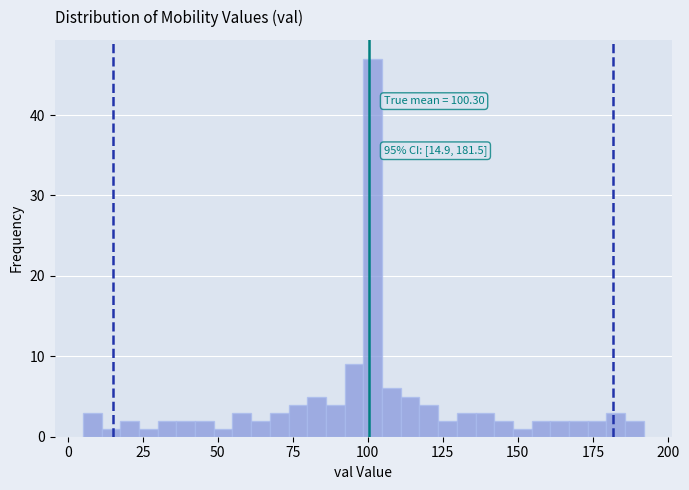

Read against the x-axis, roughly where is the centre of the tallest bar?

100